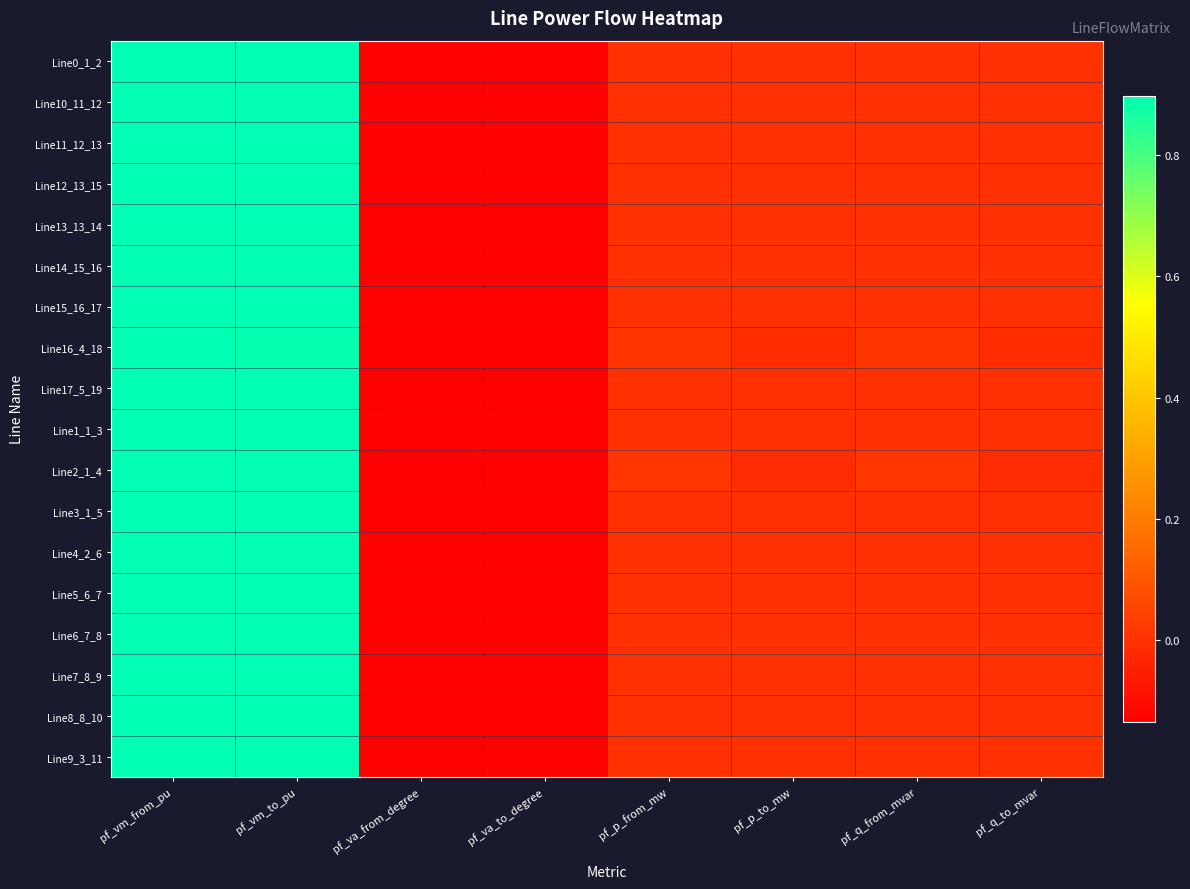

At how many categories does at least one series exceed 0?

4